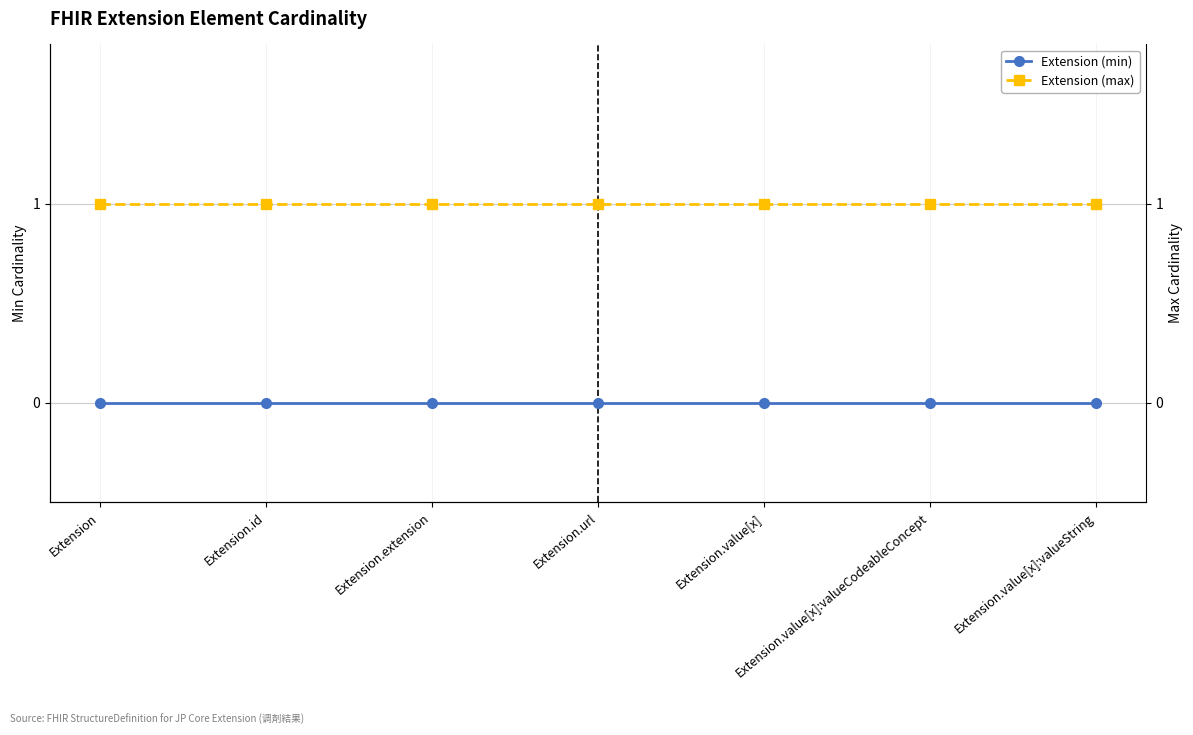

Where is Extension (max) nearest to the value 1?

Extension